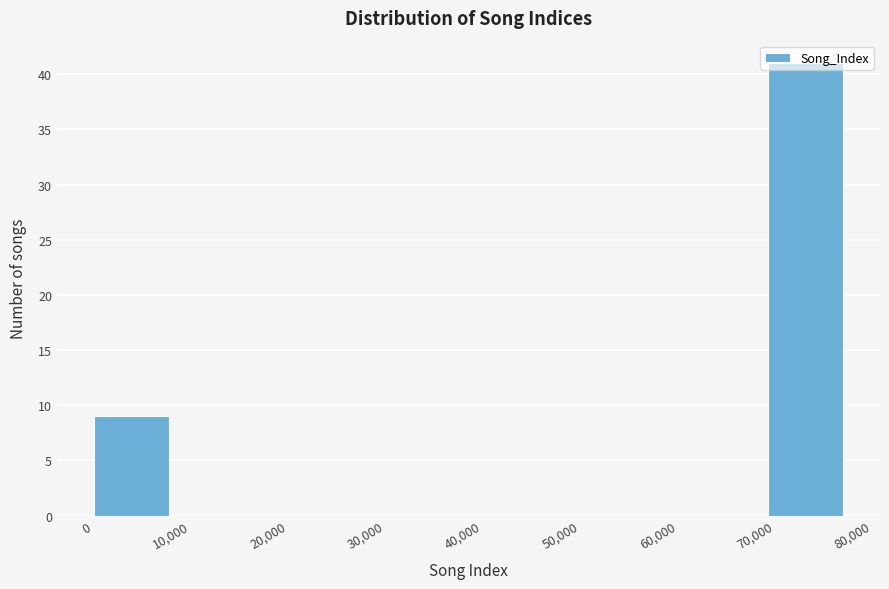

Reading left to right, transcribe this chart: for each bar, give the range it covers on the x-axis and its height. Neither the bar edges nor the heights are printed on the chart, so give them approximately, as read against the axes.

0 to 8000: 9
8000 to 15000: 0
15000 to 23000: 0
23000 to 31000: 0
31000 to 39000: 0
39000 to 46000: 0
46000 to 54000: 0
54000 to 62000: 0
62000 to 69000: 0
69000 to 77000: 41